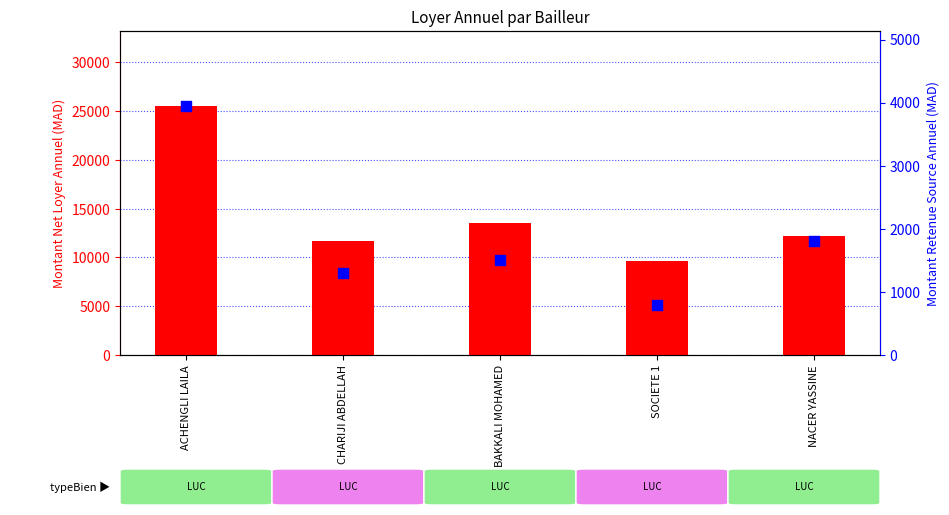

Which series has the widest spread of Y values?

mntNetLoyerAnnuel